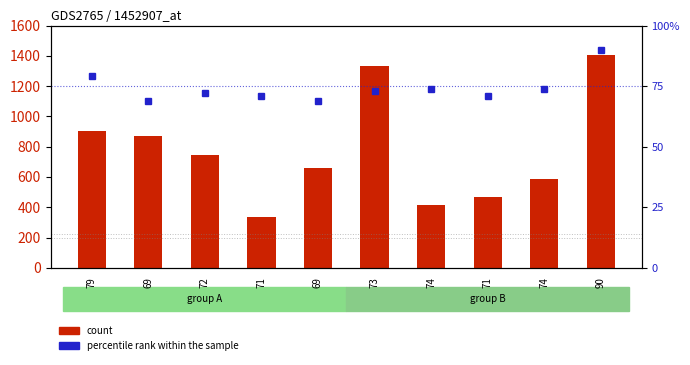

What is the approximate value of percentile rank within the sample at 71?

71